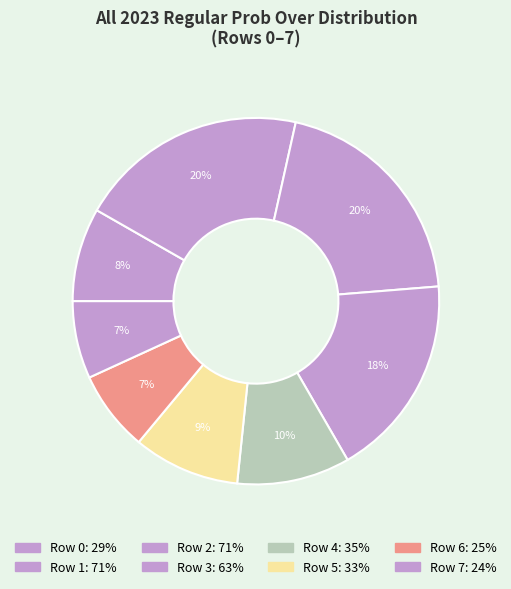

Count the number of slices in the pie.

8